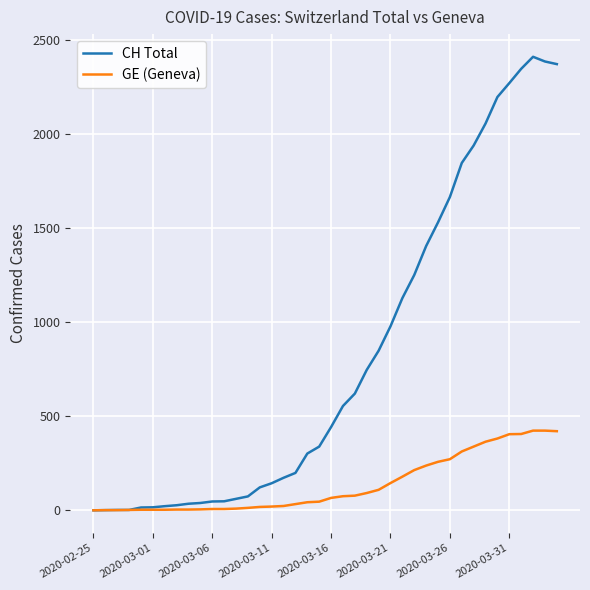

What is the average value of the GE (Geneva) series?

136